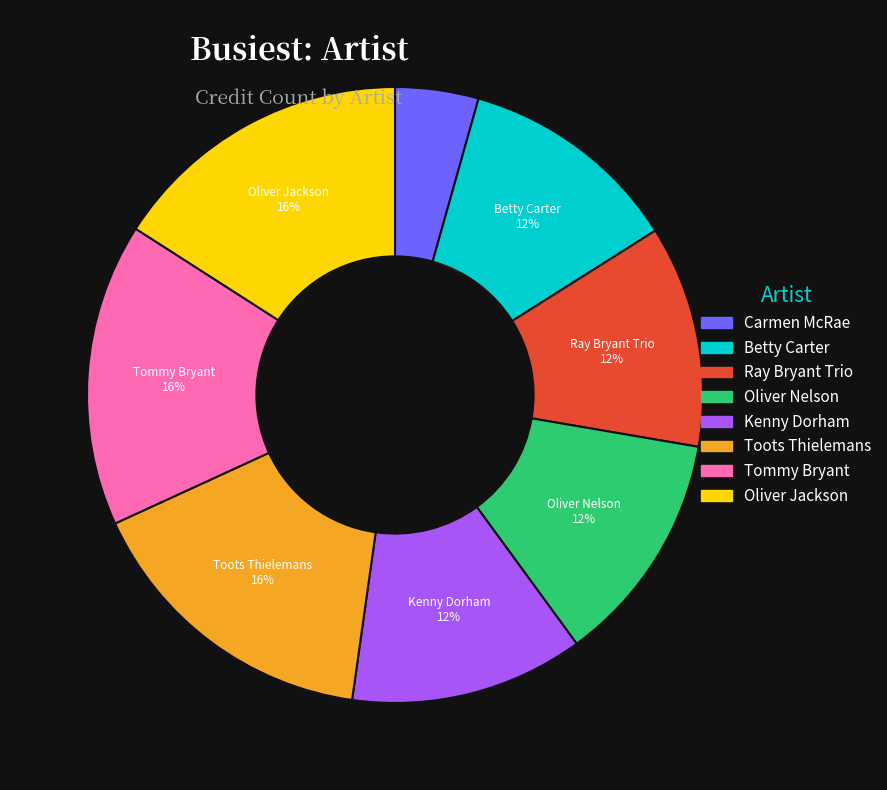

Does any single category account for the majority?

No